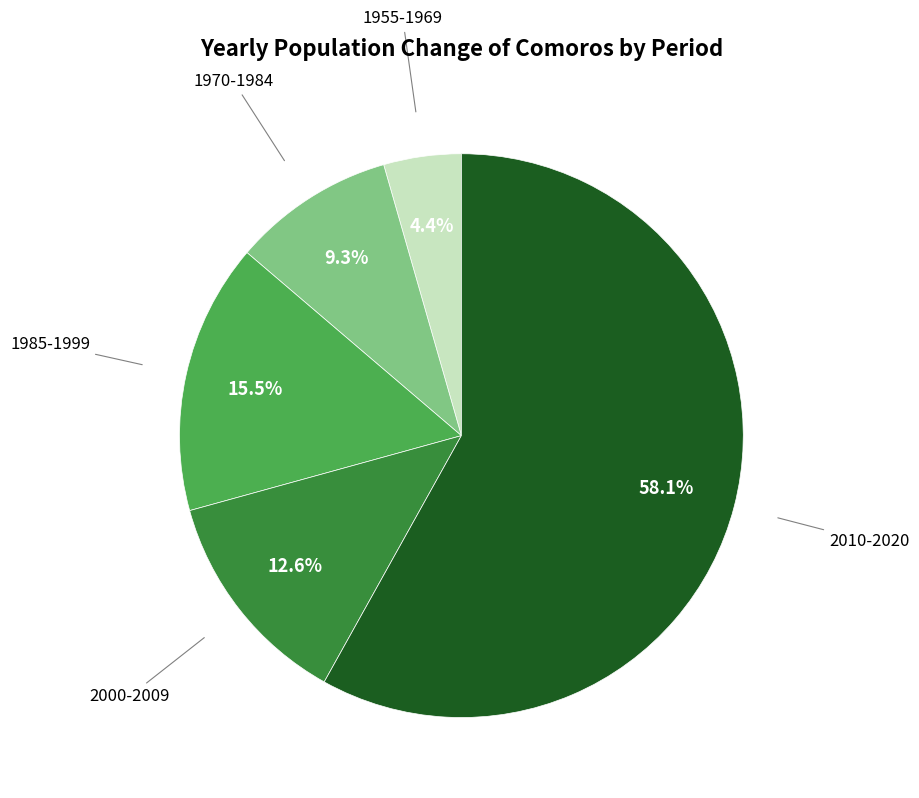

How many slices are in this pie chart?

5